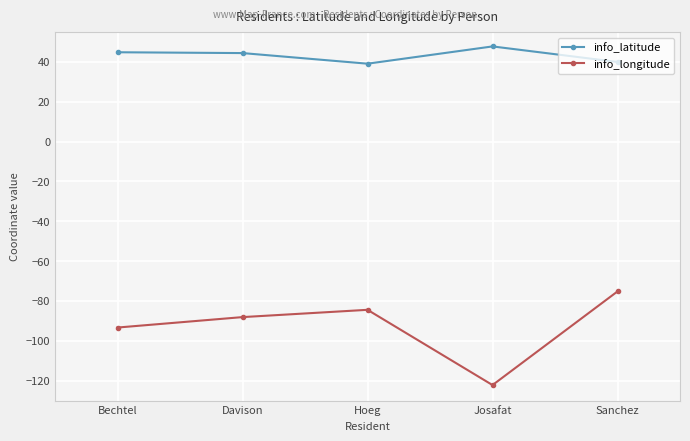

What is the label of the 3rd point from the left?

Hoeg